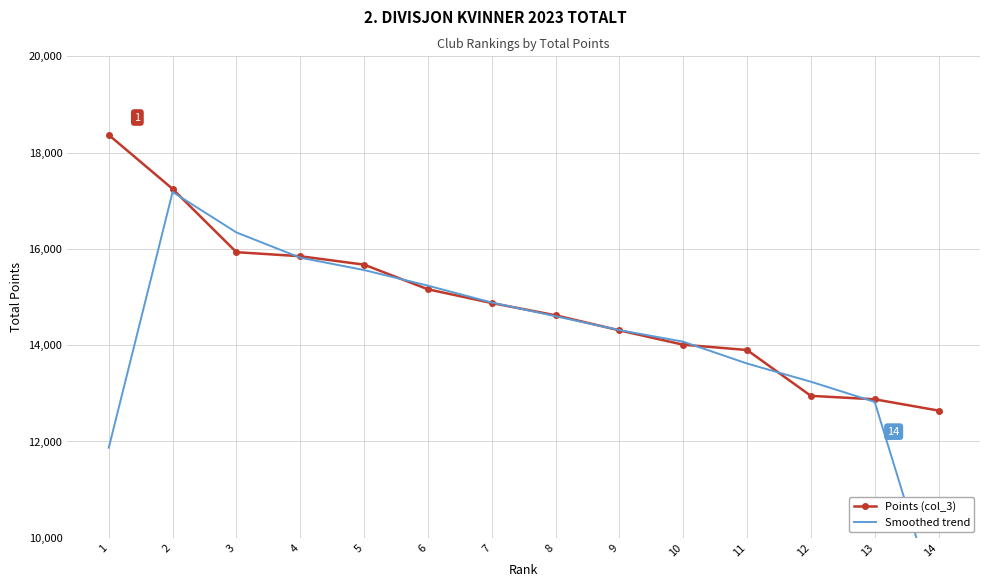

Is it true that Points (col_3) equals 20814.1 at 6?

False